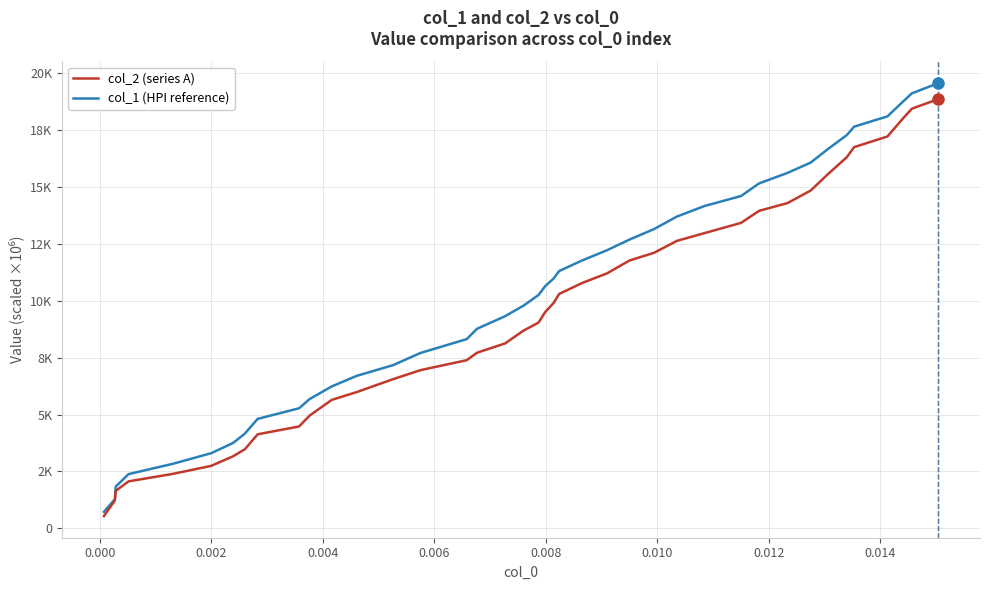

Does the chart have visible grid lines?

Yes